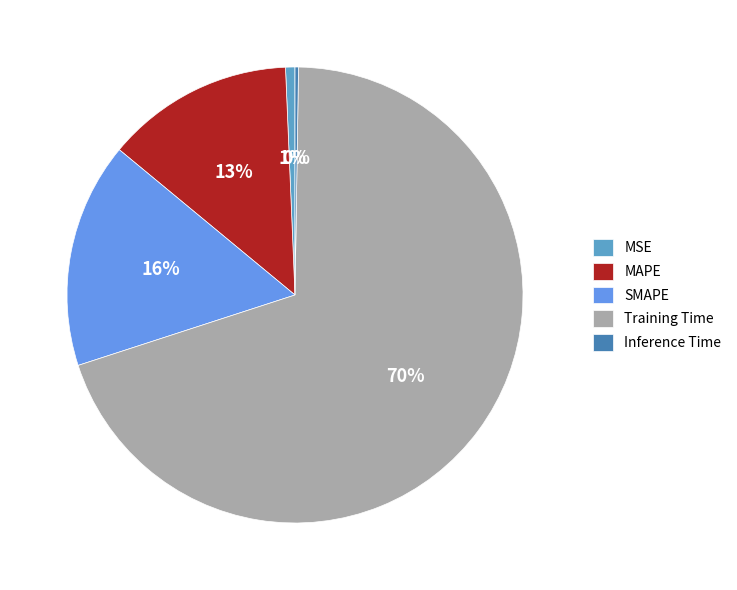

What percentage is the Training Time slice, to the nearest percent?

70%